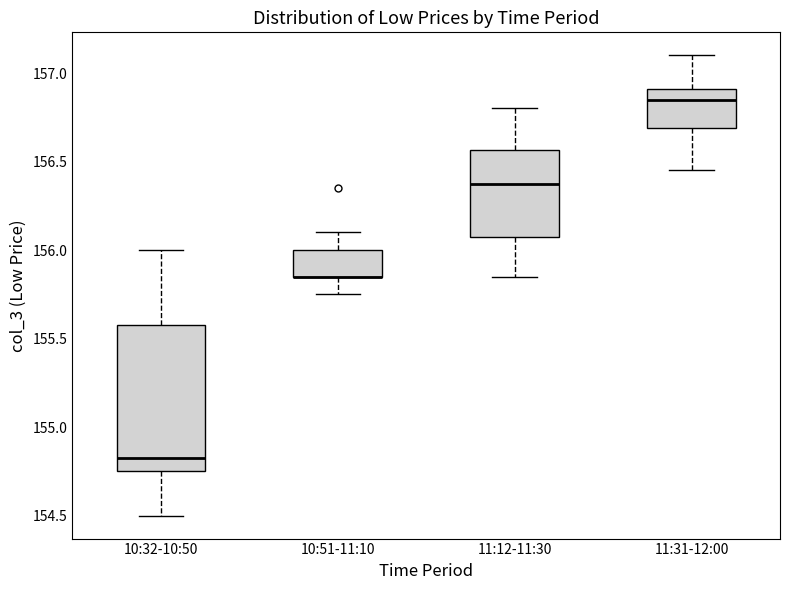

Where is the upper edge of the box for 11:31-12:00 on the y-axis? The values are not printed on the chart, so give them approximately, as read against the axis.

156.90